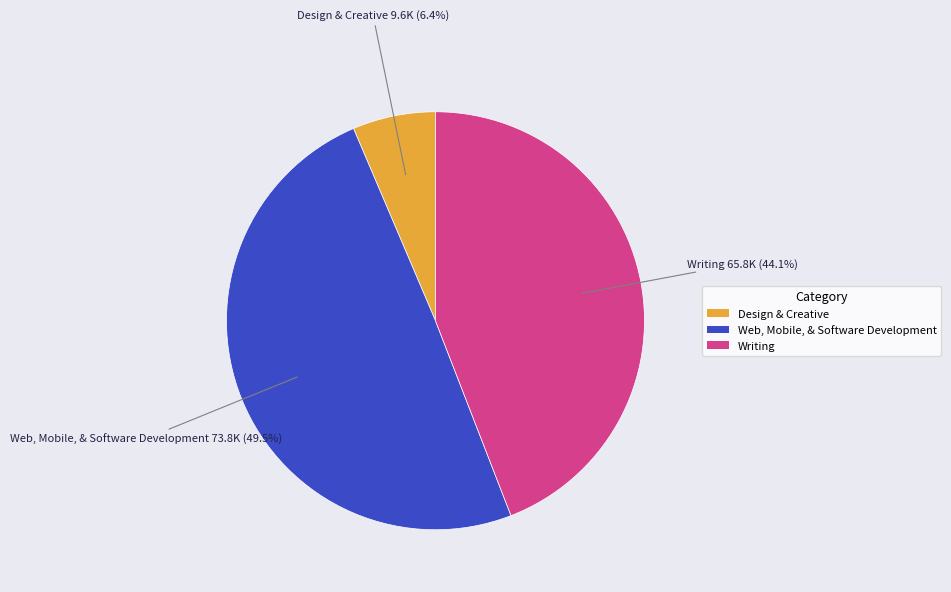

Count the number of slices in the pie.

3